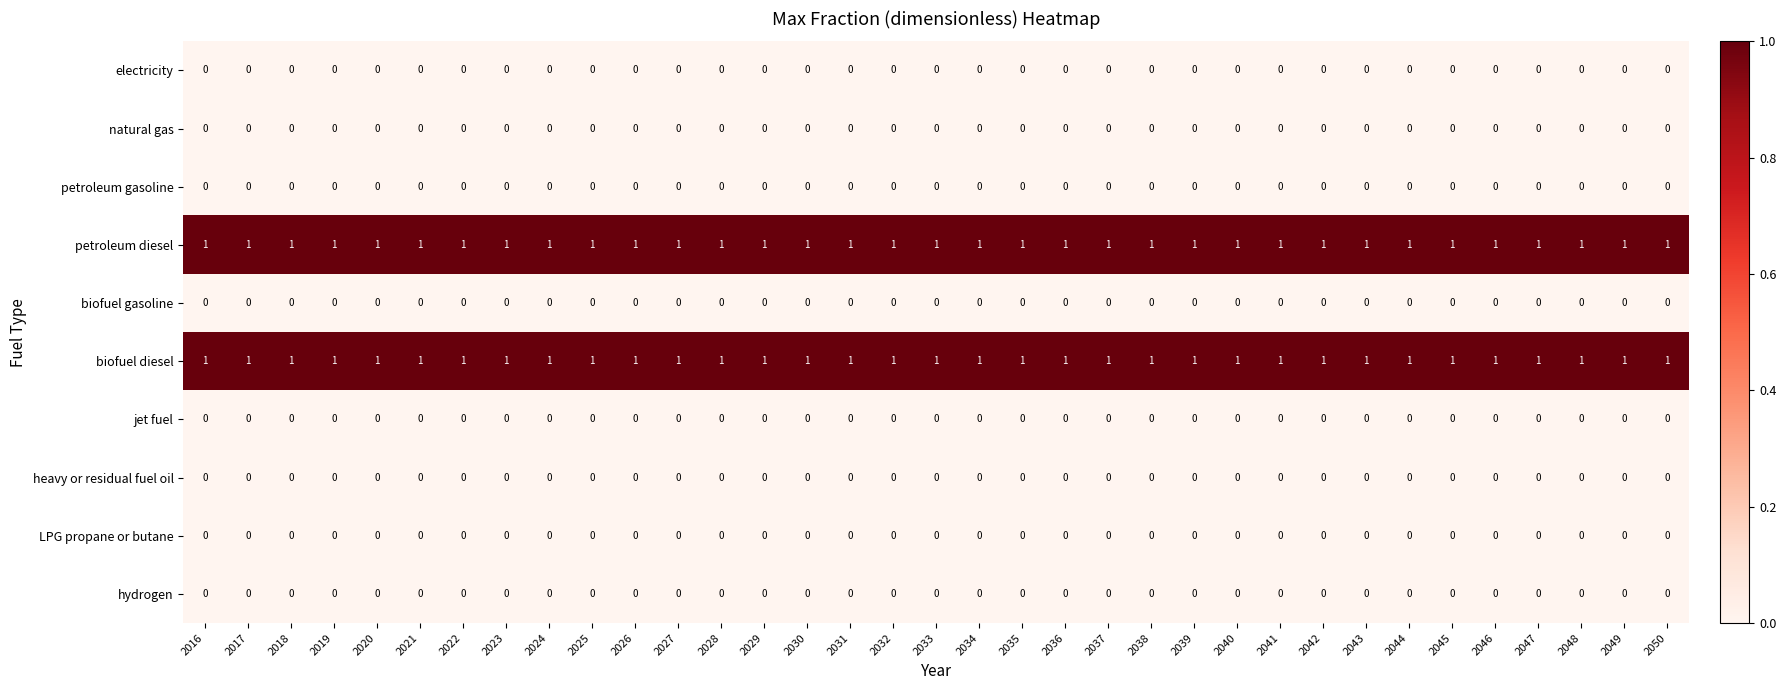

Is it true that petroleum diesel equals 2 at 2029?

False